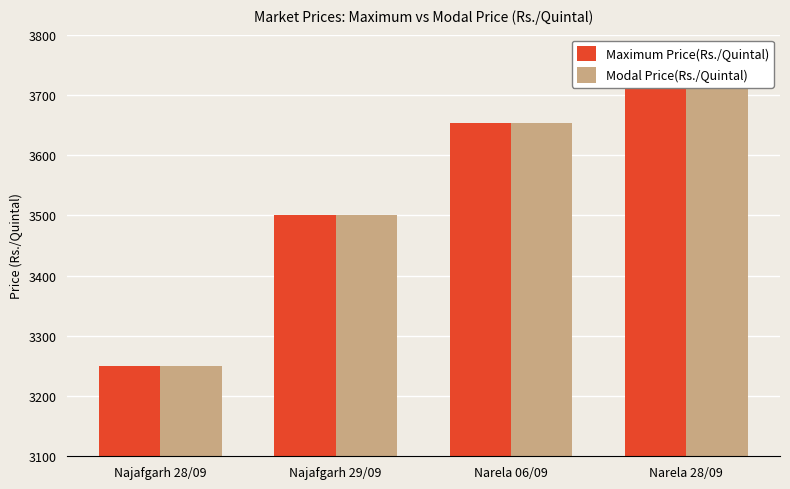

List the labels in order of Maximum Price(Rs./Quintal) value, largest first.

Narela 28/09, Narela 06/09, Najafgarh 29/09, Najafgarh 28/09